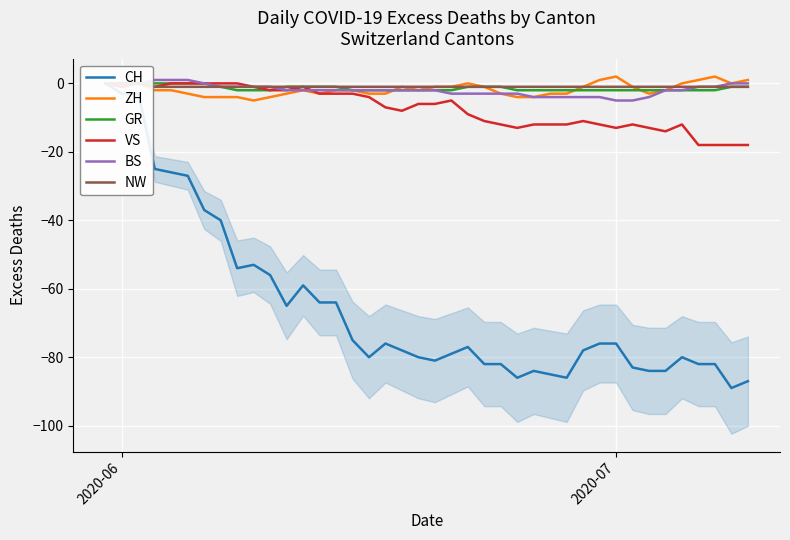

What is the minimum value for ZH?

-5